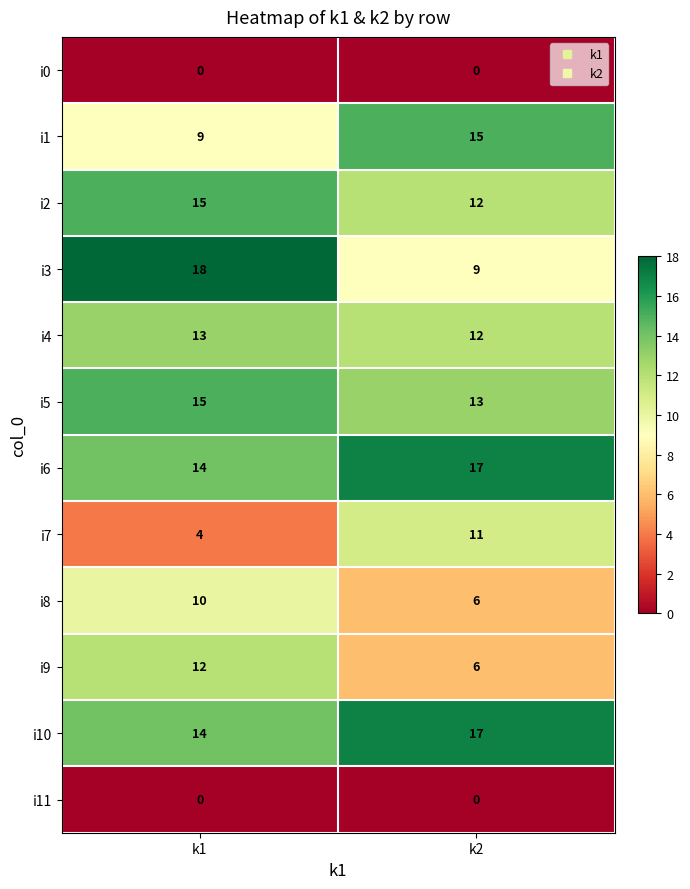

Reading left to right, list all the values displayed in this chart.

i0: k1=0	k2=0
i1: k1=9	k2=15
i2: k1=15	k2=12
i3: k1=18	k2=9
i4: k1=13	k2=12
i5: k1=15	k2=13
i6: k1=14	k2=17
i7: k1=4	k2=11
i8: k1=10	k2=6
i9: k1=12	k2=6
i10: k1=14	k2=17
i11: k1=0	k2=0